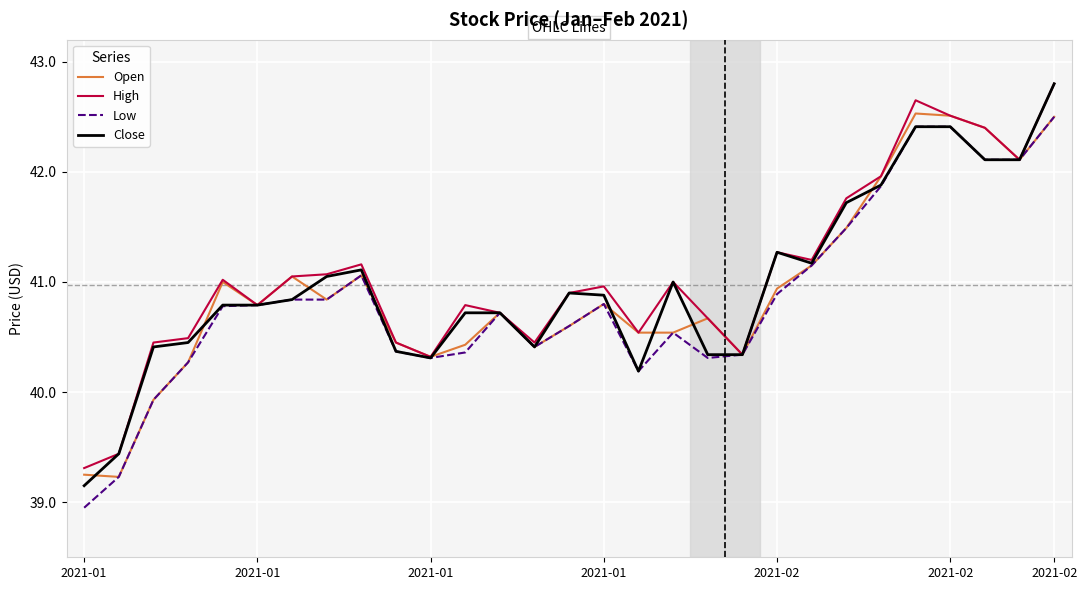

Which series has the widest spread of values?

Close